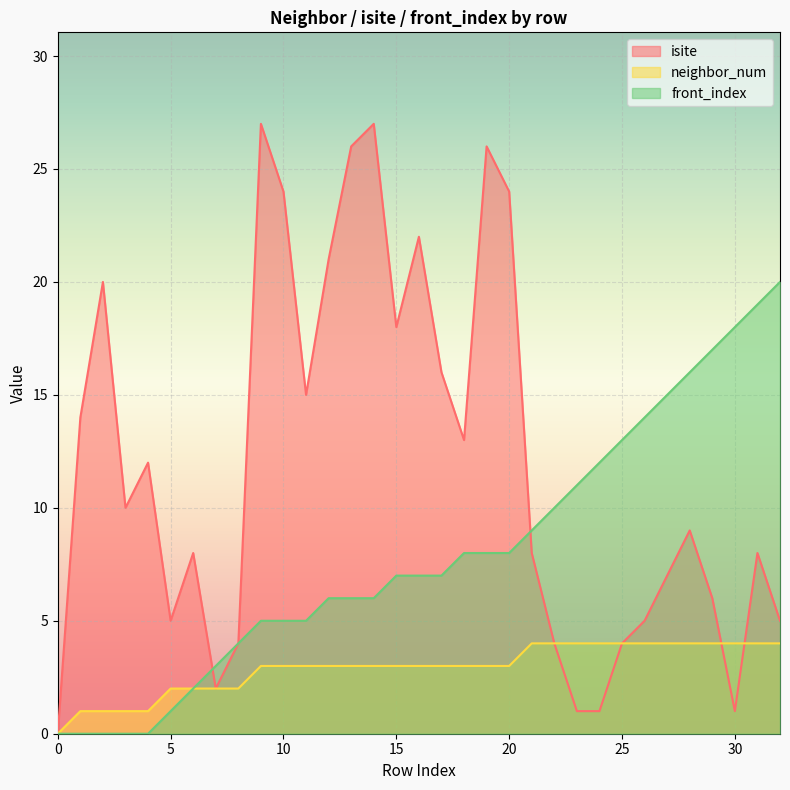

Reading right to left, transcribe all the data shown in this chart.

isite: 5	8	1	6	9	7	5	4	1	1	4	8	24	26	13	16	22	18	27	26	21	15	24	27	4	2	8	5	12	10	20	14	0
neighbor_num: 4	4	4	4	4	4	4	4	4	4	4	4	3	3	3	3	3	3	3	3	3	3	3	3	2	2	2	2	1	1	1	1	0
front_index: 20	19	18	17	16	15	14	13	12	11	10	9	8	8	8	7	7	7	6	6	6	5	5	5	4	3	2	1	0	0	0	0	0